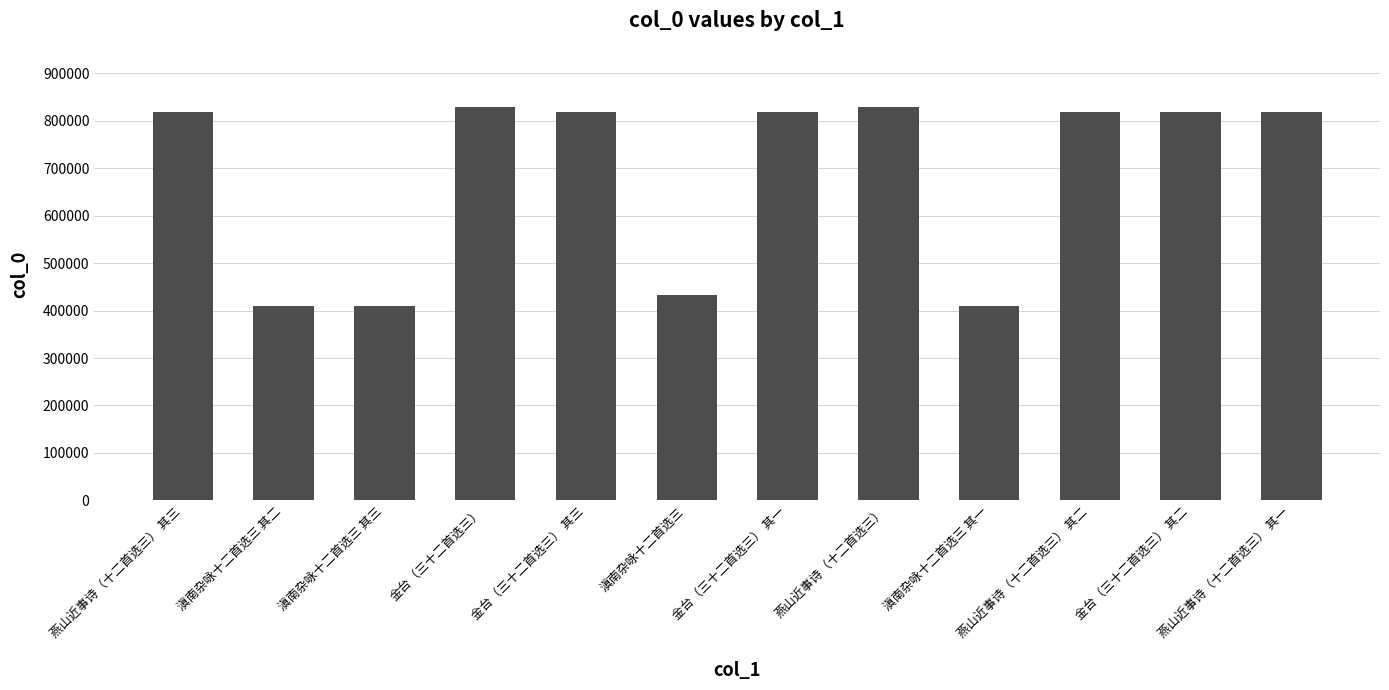

What is the difference between the values at 滇南杂咏十二首选三 其三 and 金台（三十二首选三） 其三?

409116